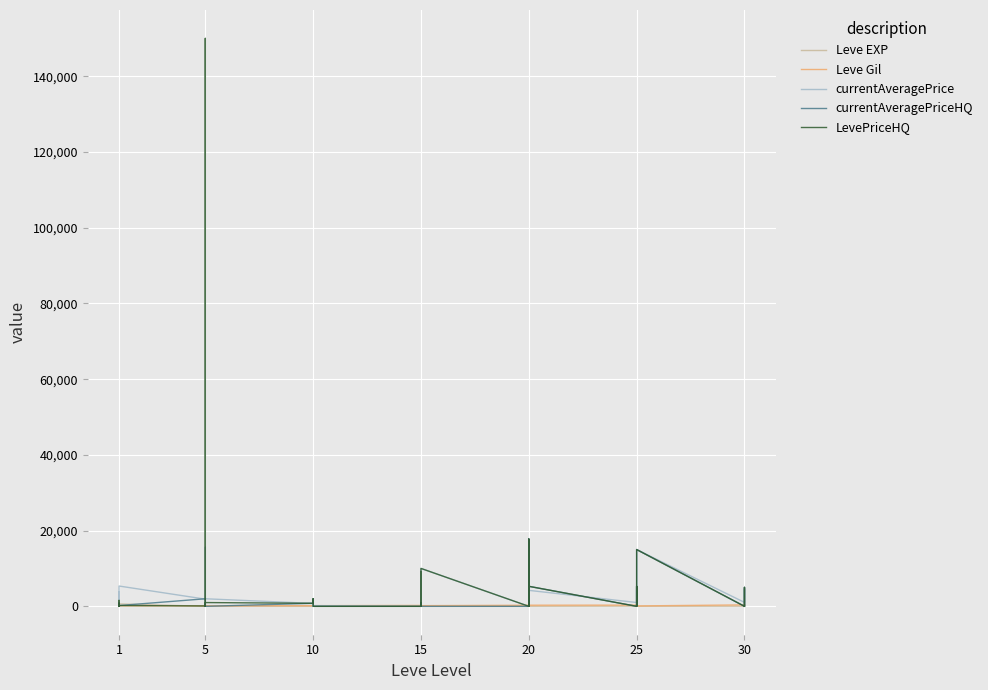

True or false: currentAveragePriceHQ and currentAveragePrice intersect in this chart.

True